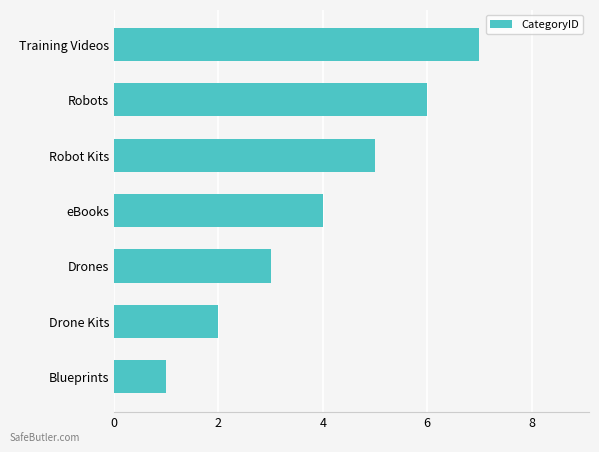

List the labels in order of value, smallest first.

Blueprints, Drone Kits, Drones, eBooks, Robot Kits, Robots, Training Videos